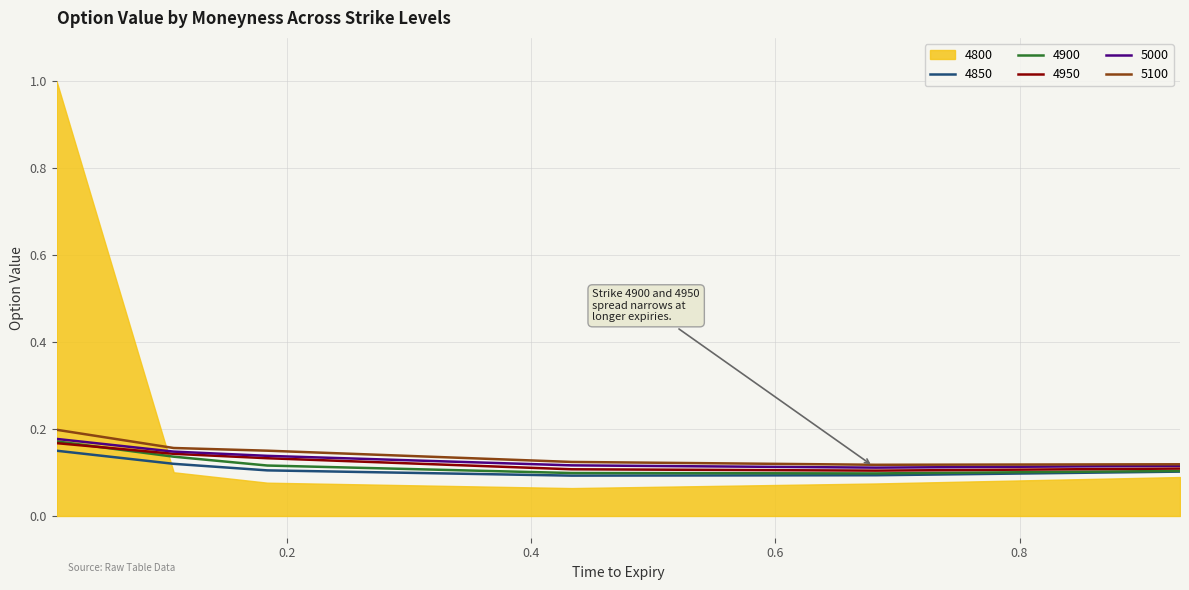

How many lines are shown in the chart?

5